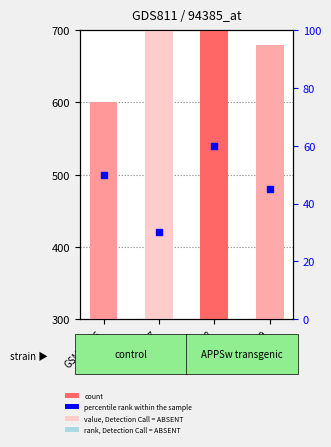

What is the ratio of the value at GSM26706 to the value at GSM26709?

1.1